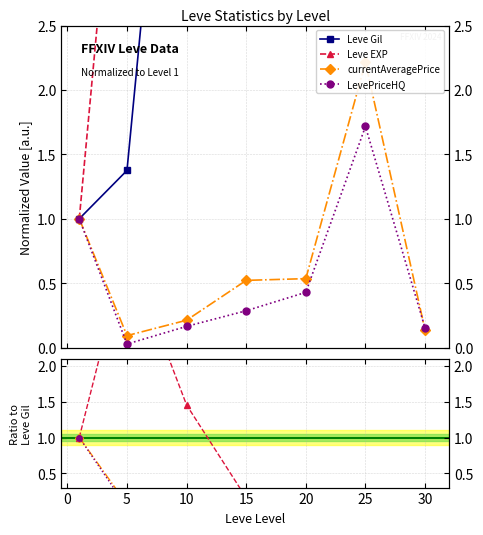

Which series ends up on top after the final intersection of Leve Gil and Leve EXP?

Leve Gil